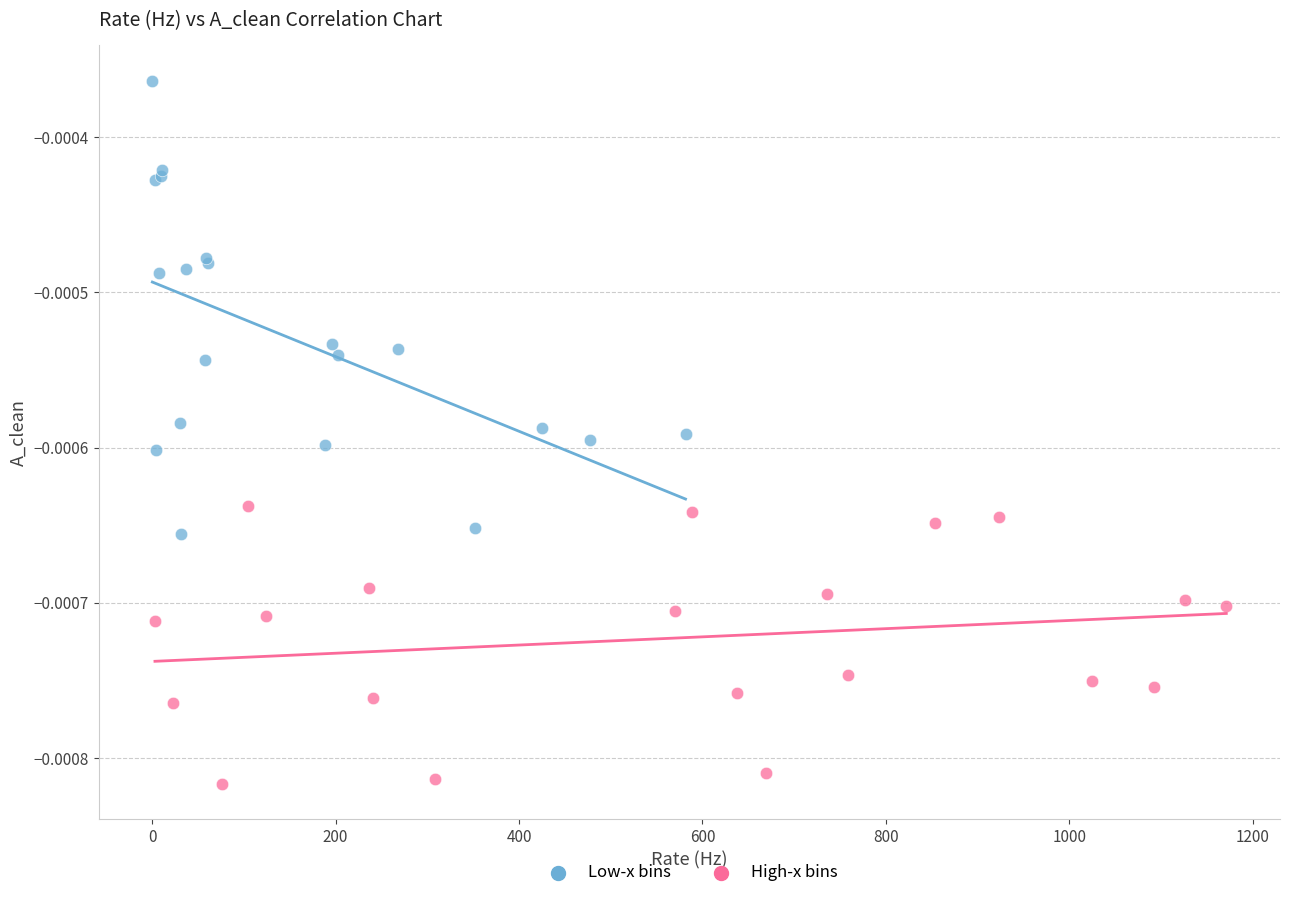

Which series reaches the maximum Y coordinate?

Low-x bins